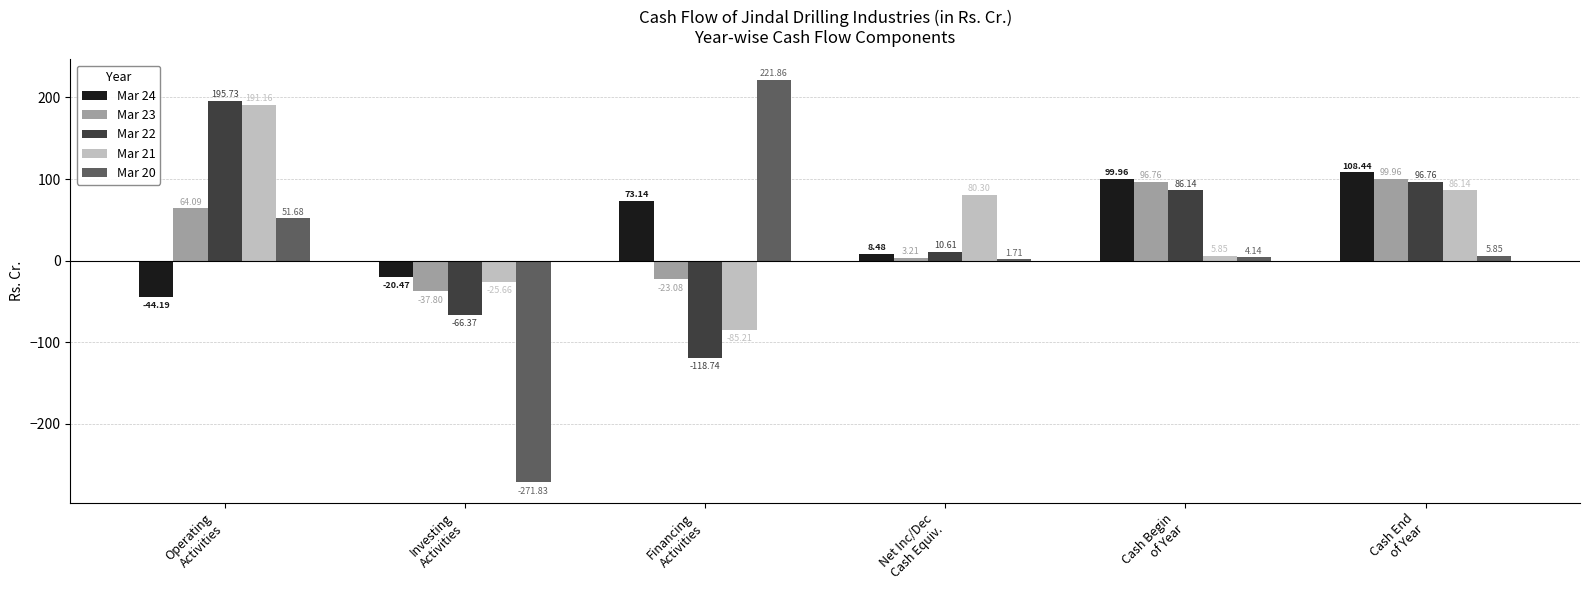

List the labels in order of Mar 23 value, largest first.

Cash End
of Year, Cash Begin
of Year, Operating
Activities, Net Inc/Dec
Cash Equiv., Financing
Activities, Investing
Activities